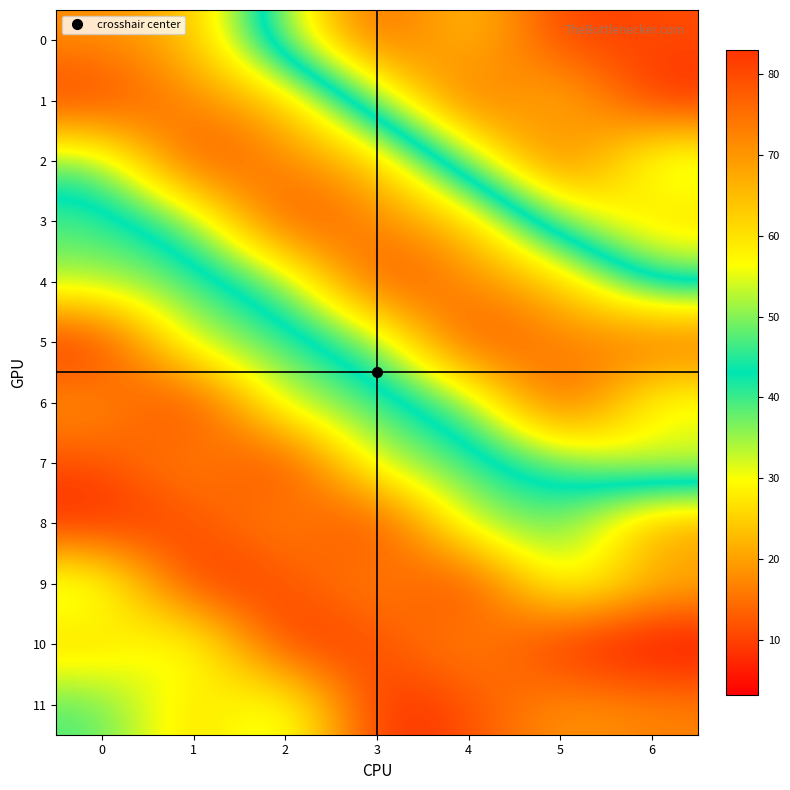

Reading left to right, extract all data points from this chart.

0: 0=71.0	1=65.0	2=34.0	3=11.0	4=26.0	5=9.0	6=11.2
1: 0=83.0	1=71.0	2=65.0	3=34.0	4=11.0	5=26.0	6=6.7
2: 0=47.0	1=83.0	2=71.0	3=65.0	4=34.0	5=11.0	6=36.2
3: 0=39.0	1=47.0	2=83.0	3=71.0	4=65.0	5=34.0	6=23.7
4: 0=35.1	1=39.0	2=47.0	3=83.0	4=71.0	5=65.0	6=39.5
5: 0=6.6	1=35.1	2=39.0	3=47.0	4=83.0	5=71.0	6=78.4
6: 0=19.6	1=6.6	2=35.1	3=39.0	4=47.0	5=83.0	6=52.0
7: 0=11.2	1=19.6	2=6.6	3=35.1	4=39.0	5=47.0	6=57.7
8: 0=6.7	1=11.2	2=19.6	3=6.6	4=35.1	5=39.0	6=17.8
9: 0=36.2	1=6.7	2=11.2	3=19.6	4=6.6	5=35.1	6=22.8
10: 0=23.7	1=36.2	2=6.7	3=11.2	4=19.6	5=6.6	6=3.2
11: 0=39.5	1=23.7	2=36.2	3=6.7	4=11.2	5=19.6	6=17.0